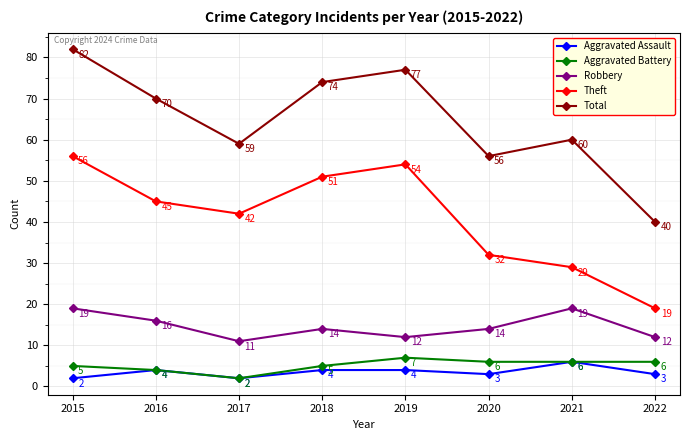

In Total, how many points are higher than both neighbors (excluding endpoints)?

2